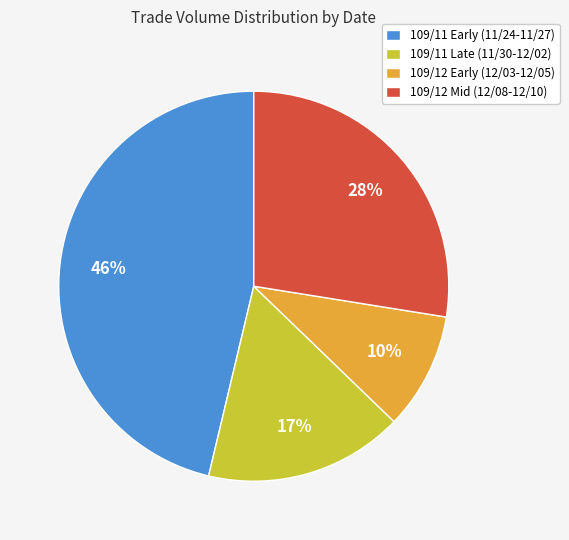

What is the largest slice in the pie chart?

109/11 Early (11/24-11/27)